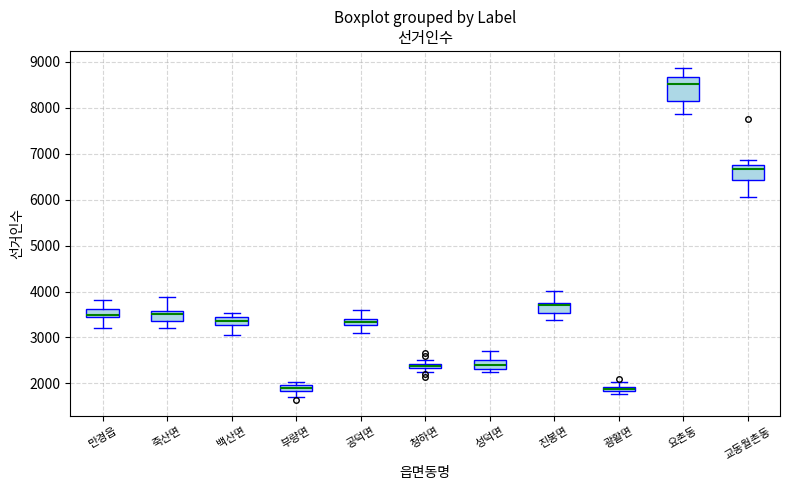

Where does the median line of the box for 만경읍 sit on the y-axis? The values are not printed on the chart, so give them approximately, as read against the axis.

3500